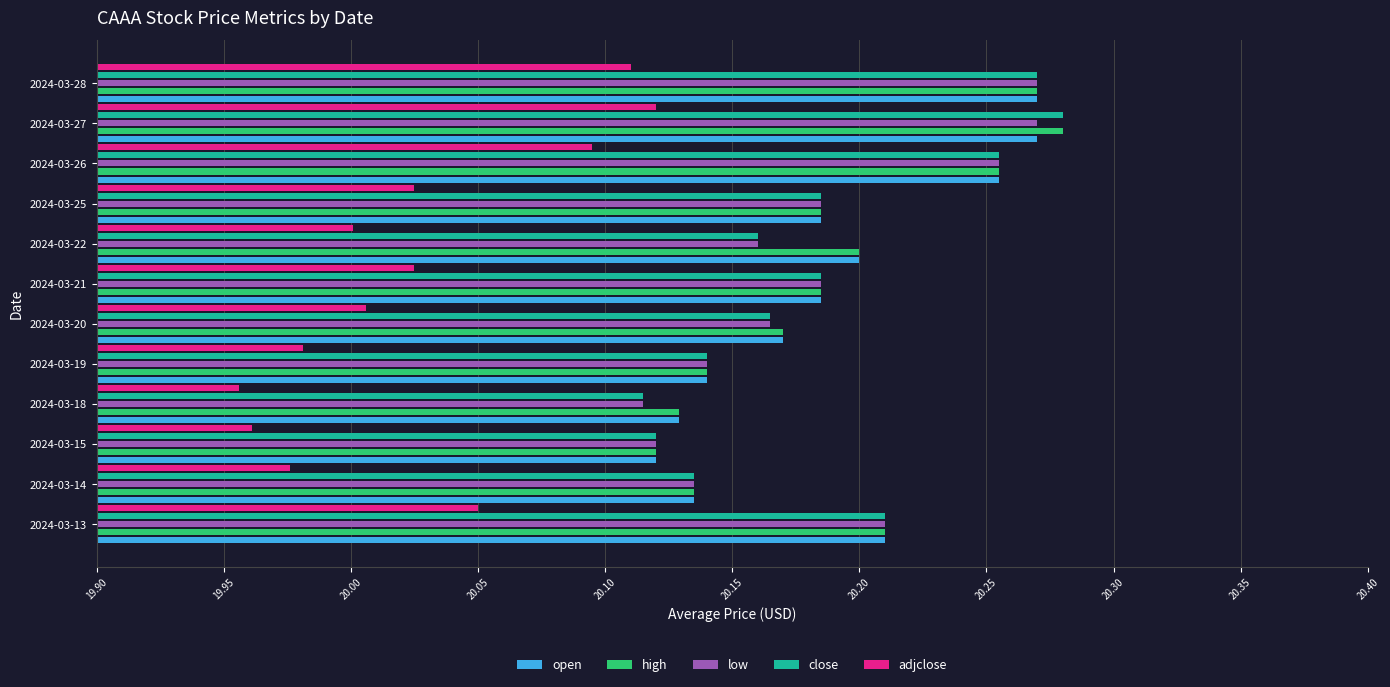

What is the sum of the low values at 2024-03-15 and 2024-03-19?

40.3